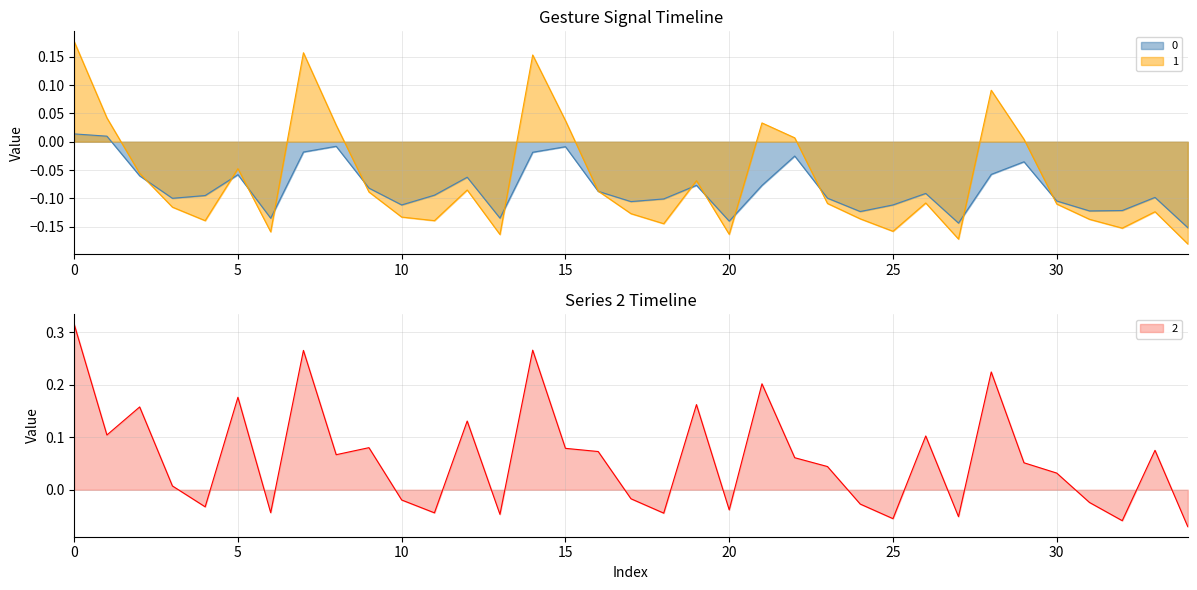

True or false: 1 has more than 0 interior local peaks.

True